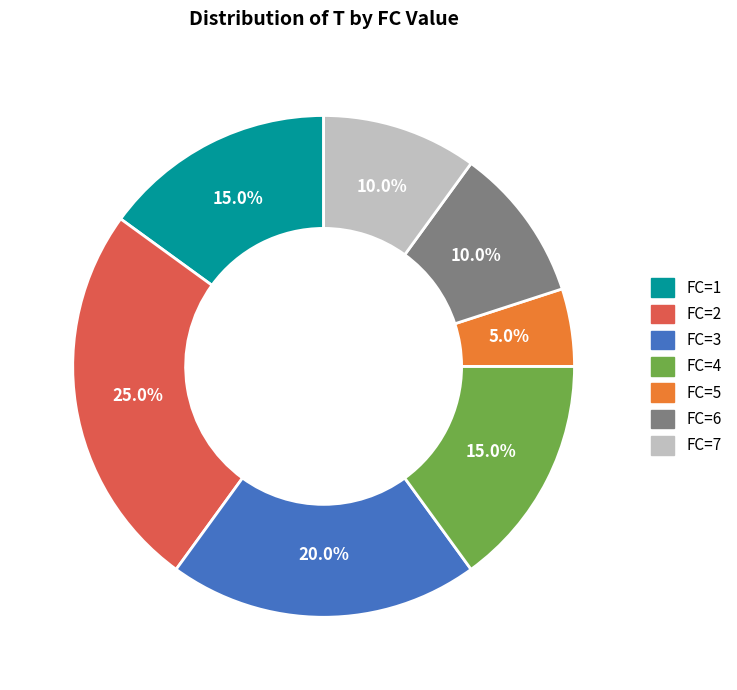

What percentage is NOT represented by FC=3?

80.0%